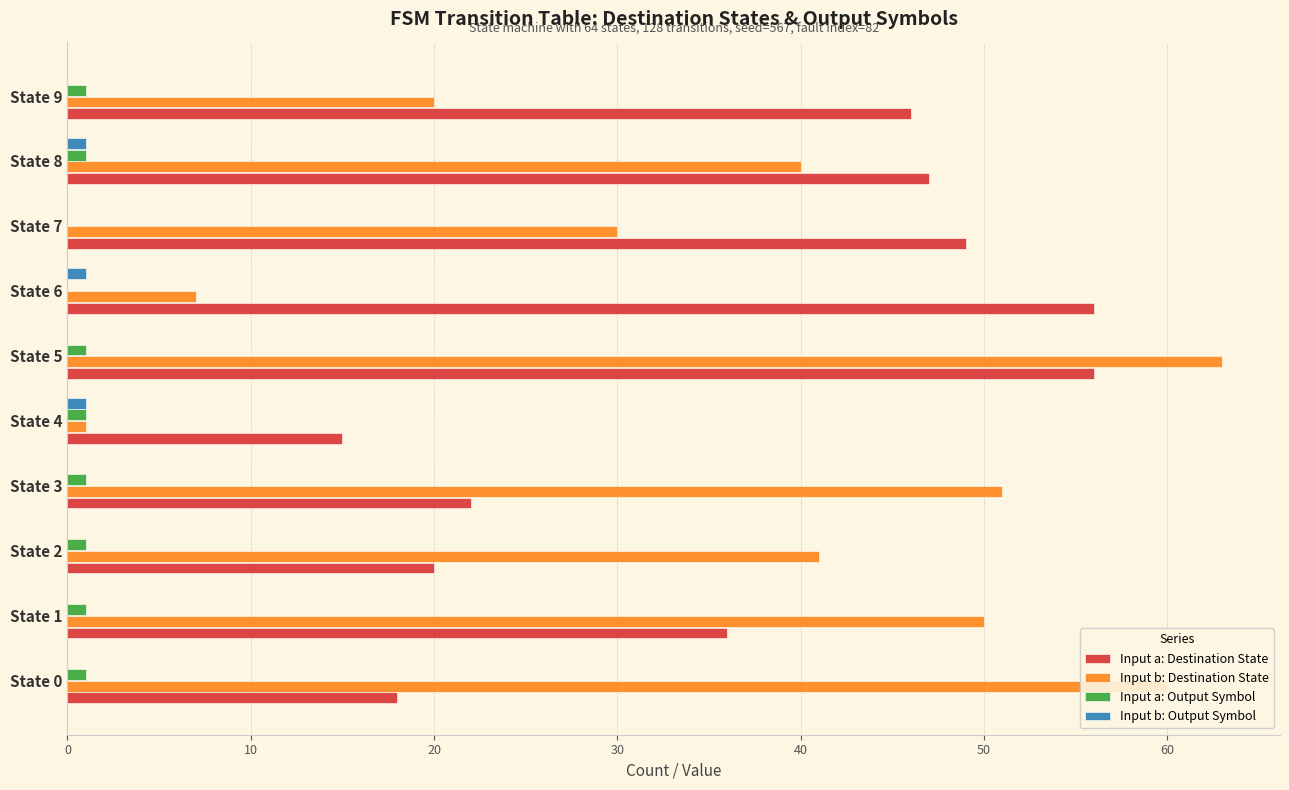

The value of Input b: Destination State at State 7 is 30. True or false?

True